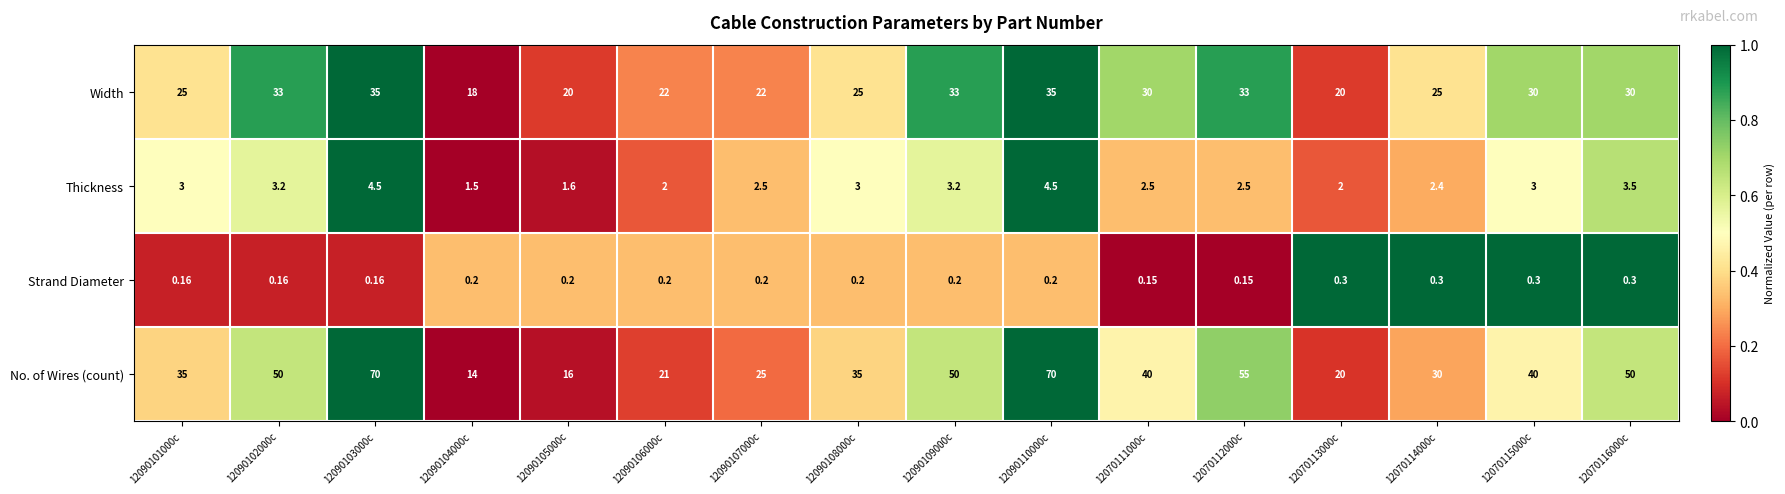

Which series has the largest range (max minus min)?

No. of Wires (count)